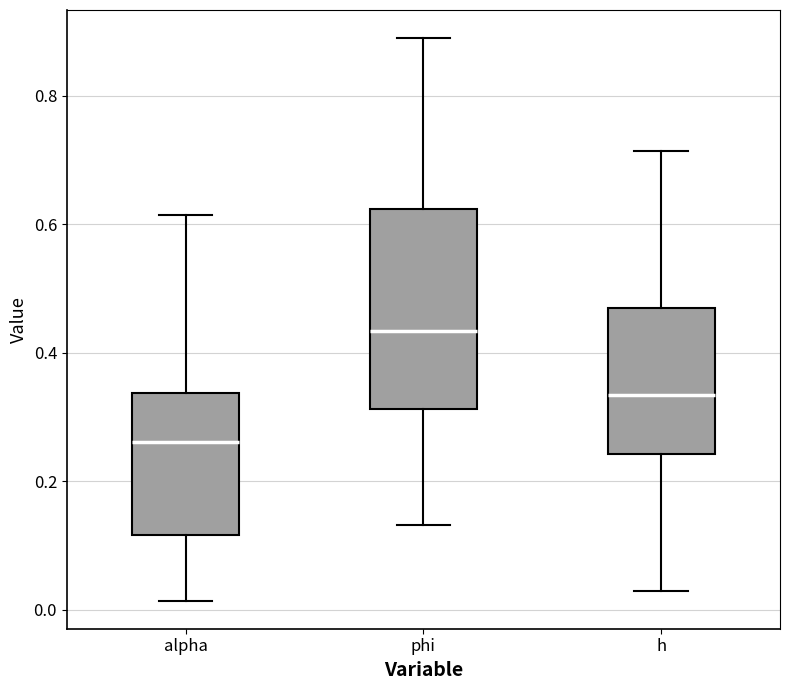

Reading left to right, transcribe this box plot: for each box, give where its median line is, the range the box spans, and where its two whiskers end, as read against the y-axis. The values are not printed on the chart, so give them approximately, as read against the axis.

alpha: median 0.26, box 0.12 to 0.34, whiskers 0.02 to 0.62
phi: median 0.44, box 0.32 to 0.62, whiskers 0.14 to 0.88
h: median 0.34, box 0.24 to 0.46, whiskers 0.02 to 0.72